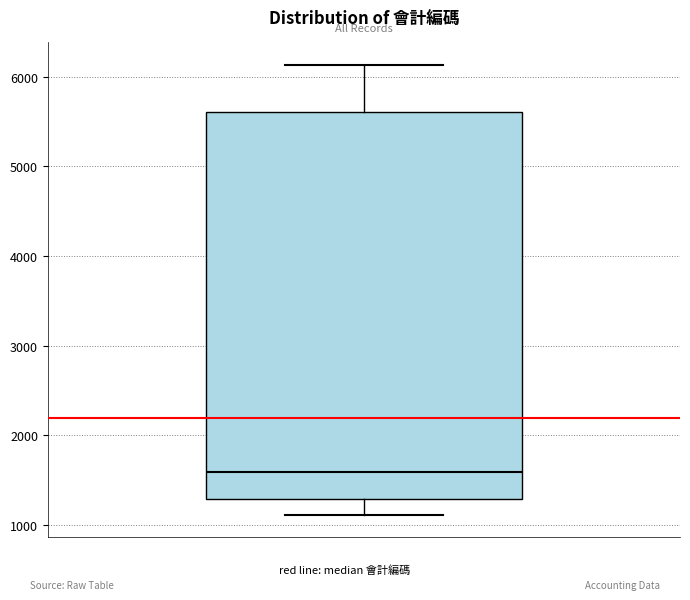

Read this box plot against the y-axis: the position of the median line, the range covered by the box, and the ends of both whiskers. The values are not printed on the chart, so give them approximately, as read against the axis.

median 1600, box 1300 to 5600, whiskers 1100 to 6100